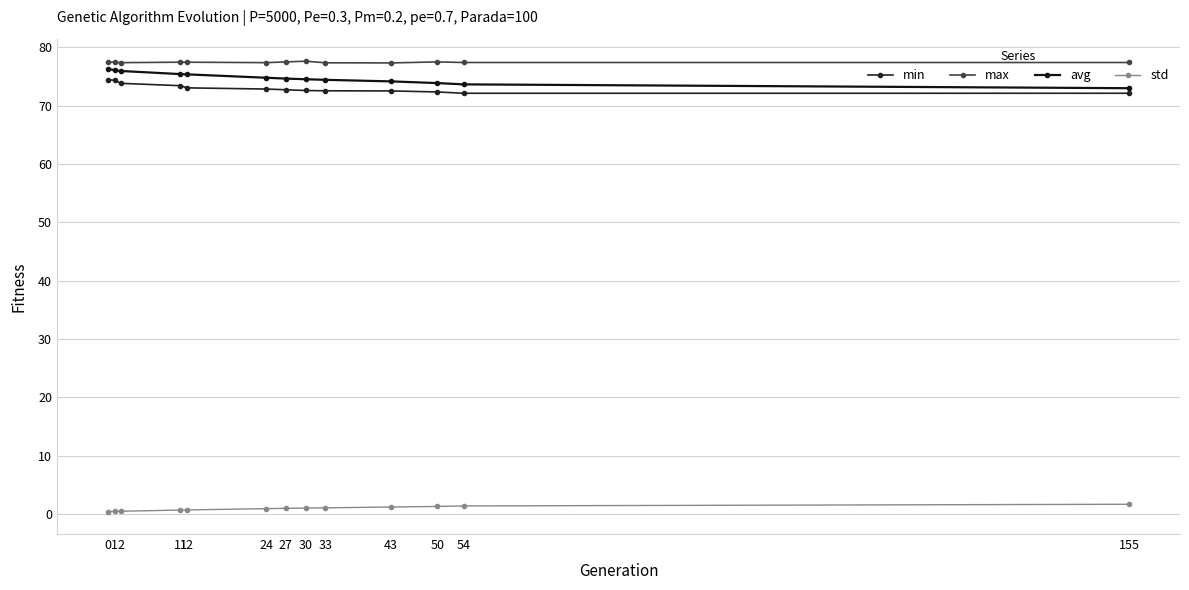

Between 11 and 155, which series saw the biggest shift?

avg